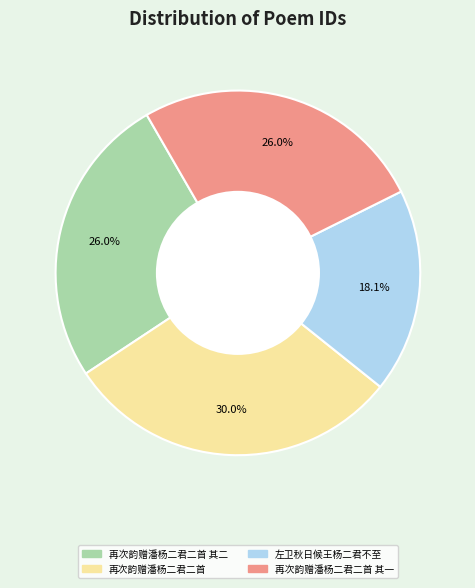

Does any single category account for the majority?

No